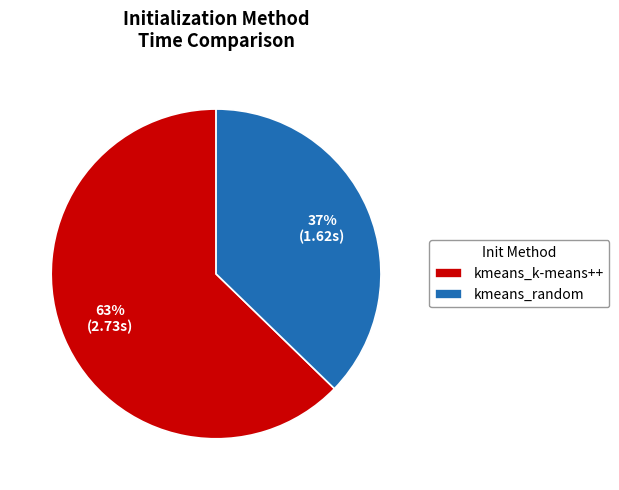

To the nearest percent, what is the average slice percentage?

50%